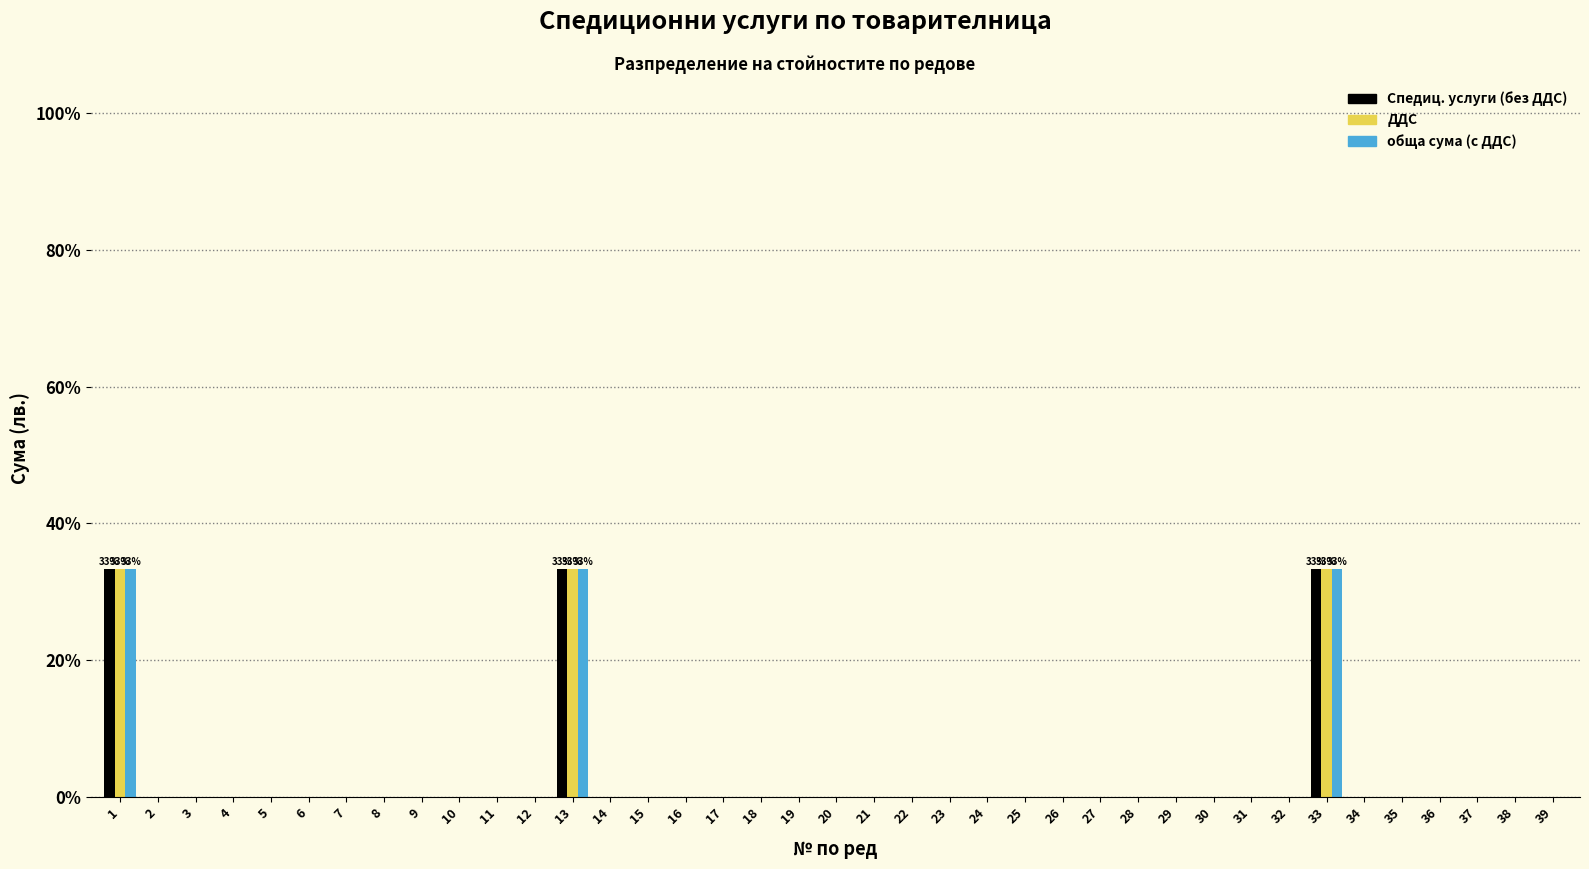

What is the highest value of the Спедиц. услуги (без ДДС) series?

33.3